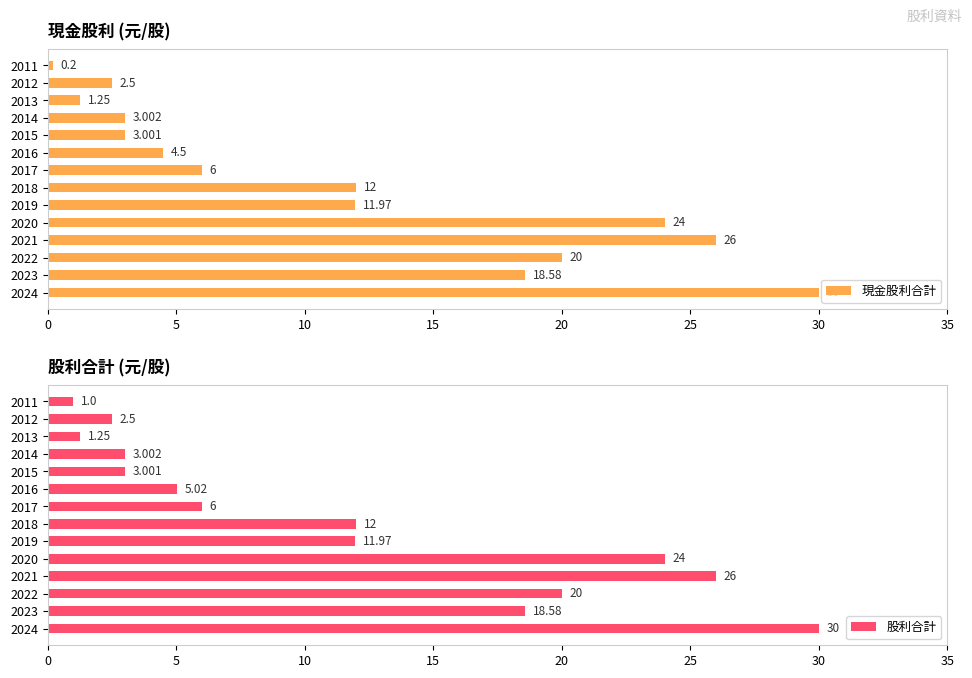

Rank the categories by 現金股利合計 value from highest to lowest.

2024, 2021, 2020, 2022, 2023, 2018, 2019, 2017, 2016, 2014, 2015, 2012, 2013, 2011